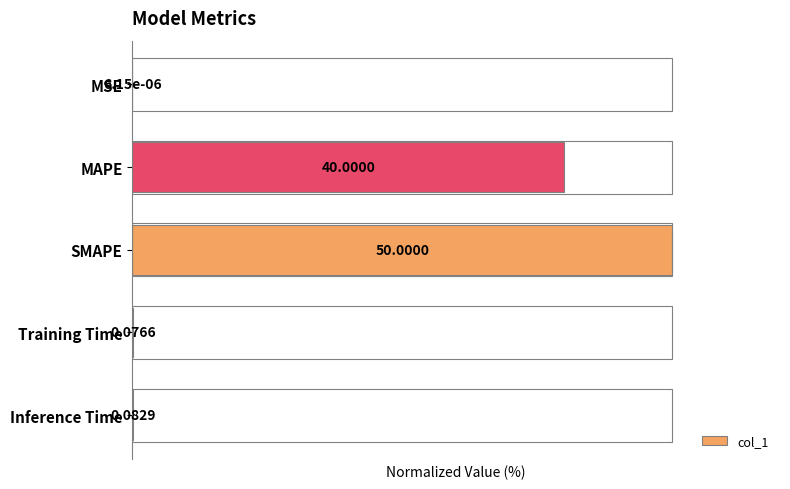

List the labels in order of value, largest first.

SMAPE, MAPE, Inference Time, Training Time, MSE